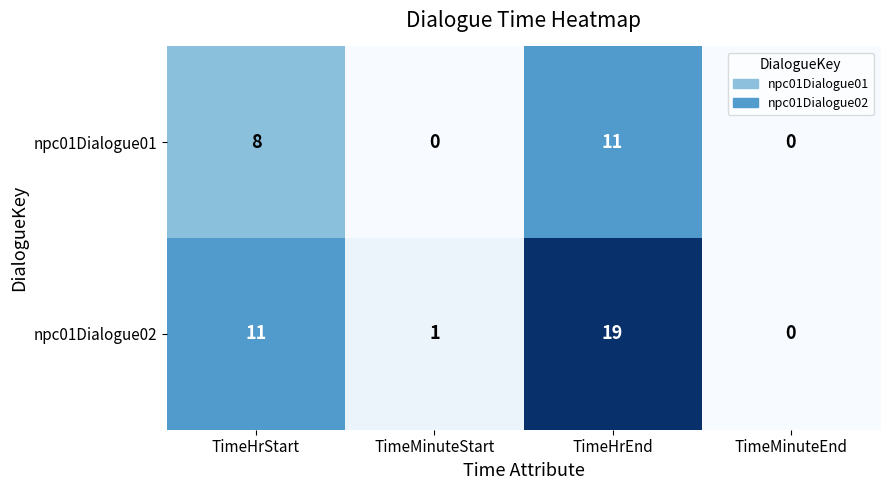

The value of npc01Dialogue02 at TimeHrStart is 11. True or false?

True